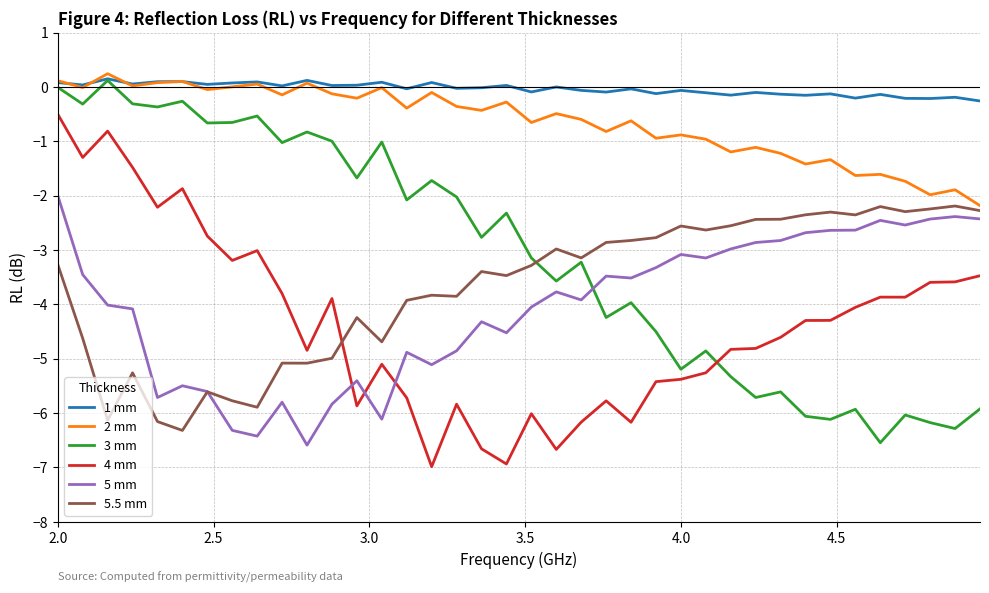

What is the minimum value shown in the chart?

-7.0